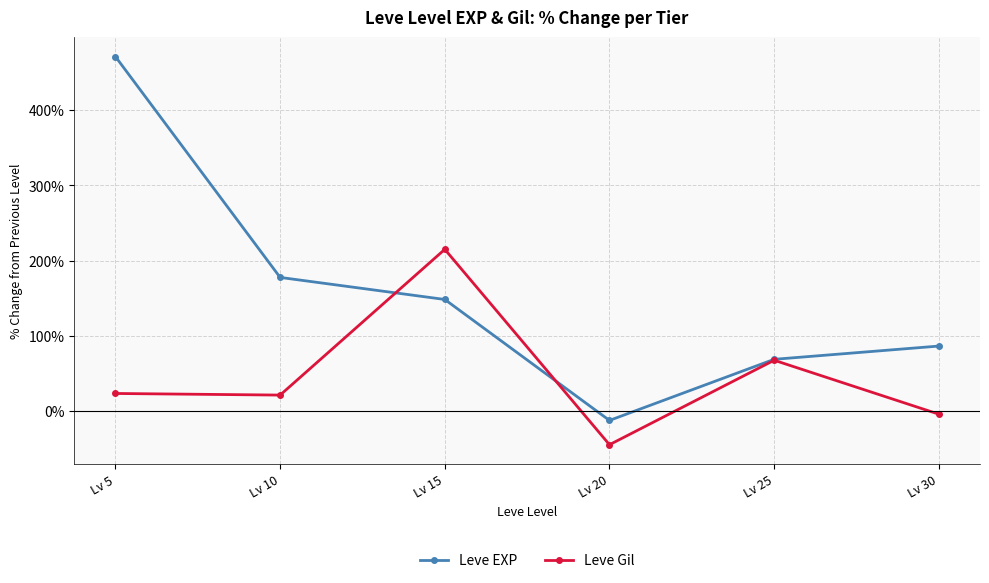

At which category does Leve EXP reach its first local valley?

Lv 20